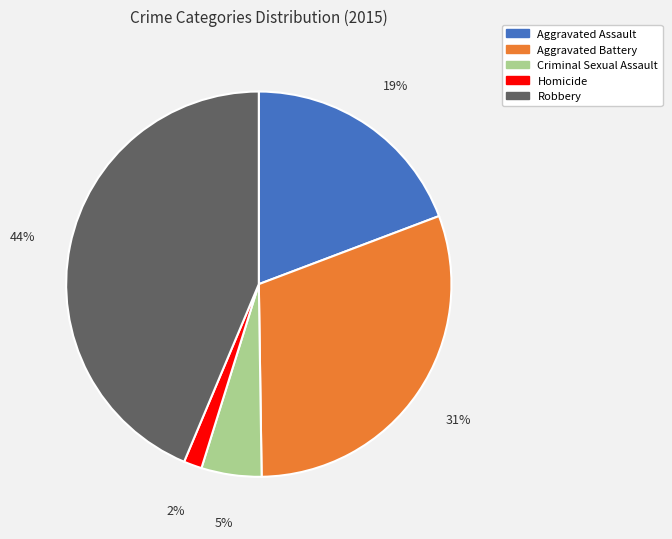

Which category has the smallest portion of the pie?

Homicide